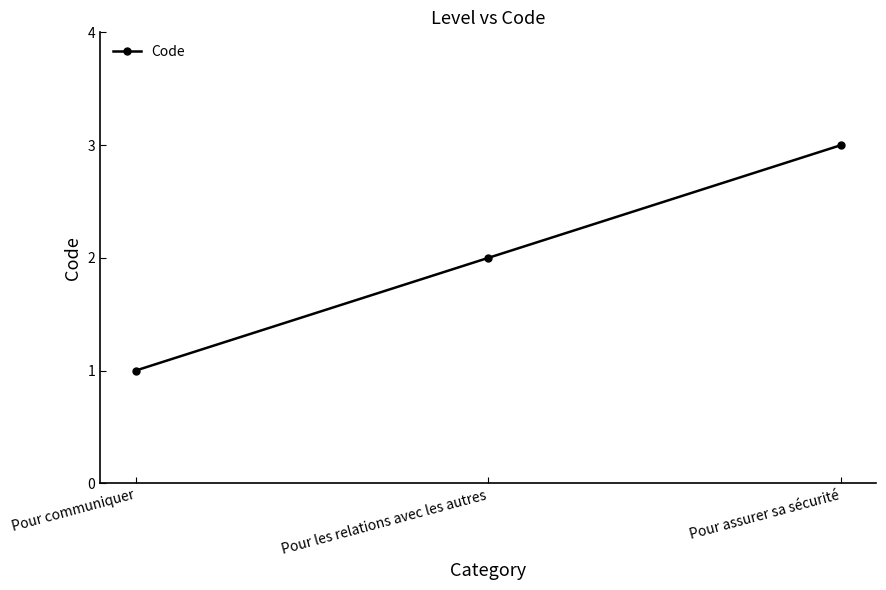

Count the number of categories in the chart.

3